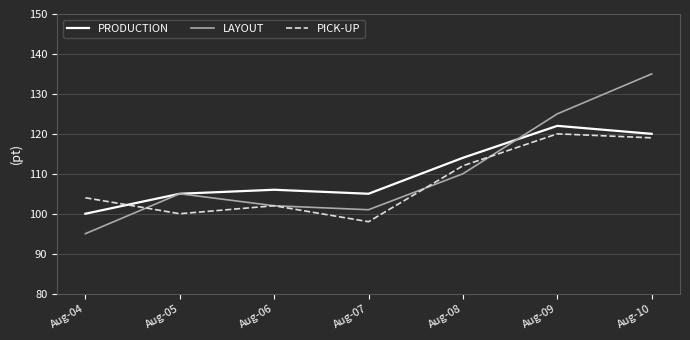

Where is PRODUCTION nearest to the value 111?

Aug-08